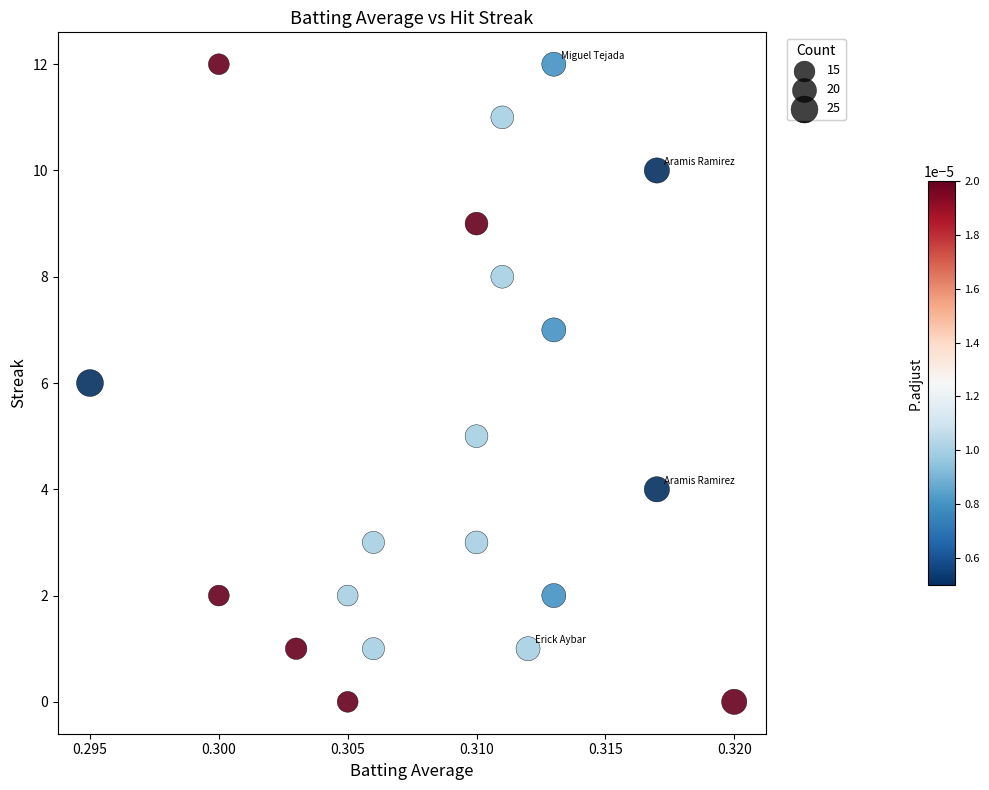

What is the range of Y values (max minus min)?

12